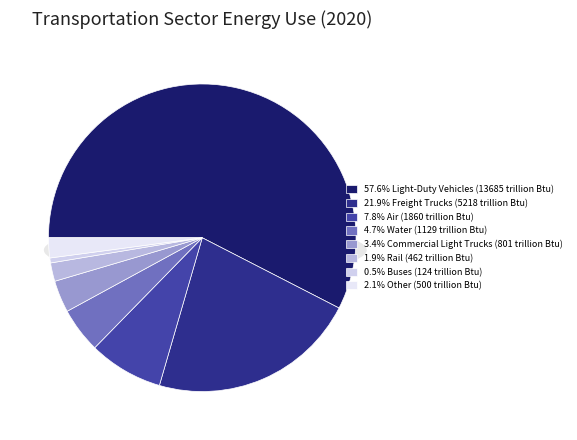

Which category has the smallest portion of the pie?

Buses